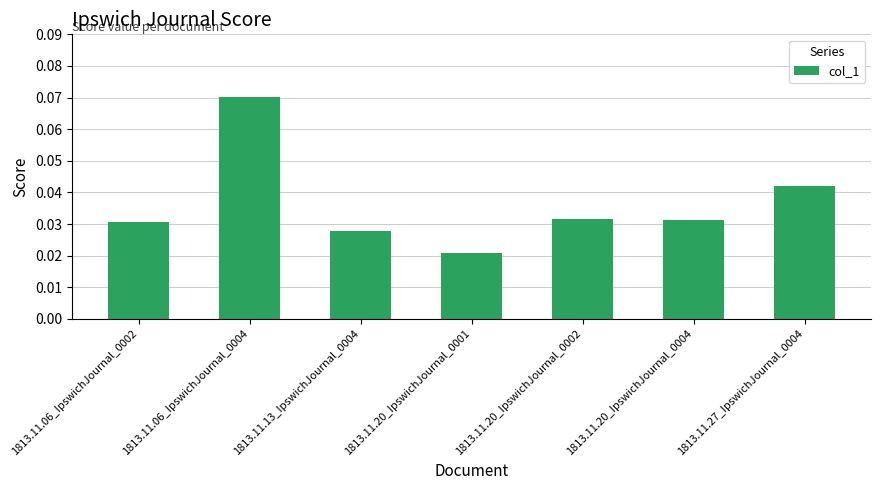

What is the label of the 5th bar from the left?

1813.11.20_IpswichJournal_0002